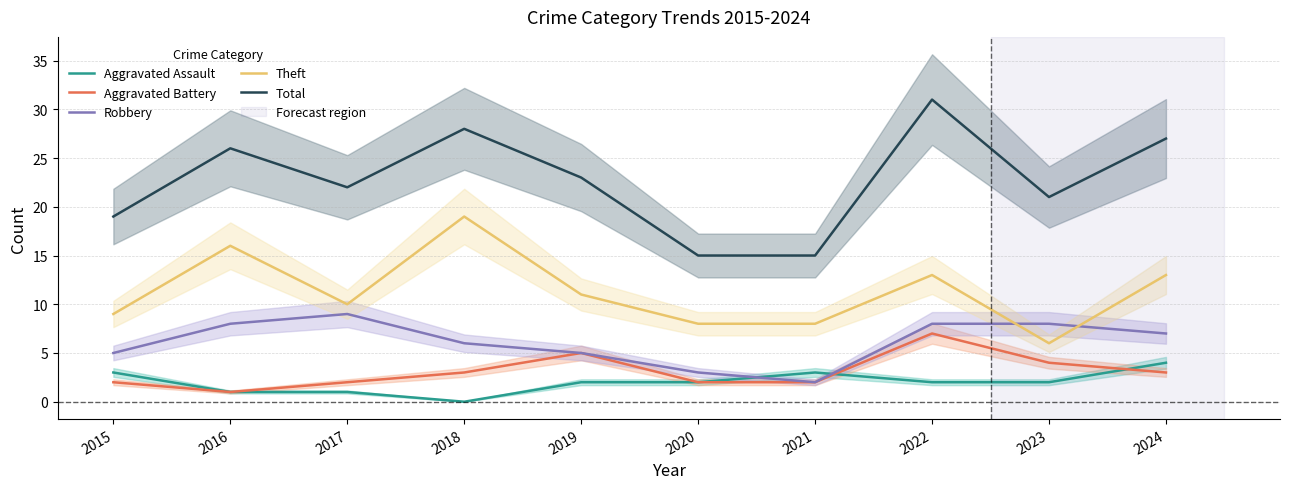

List the series in order of their peak value, lowest first.

Aggravated Assault, Aggravated Battery, Robbery, Theft, Total